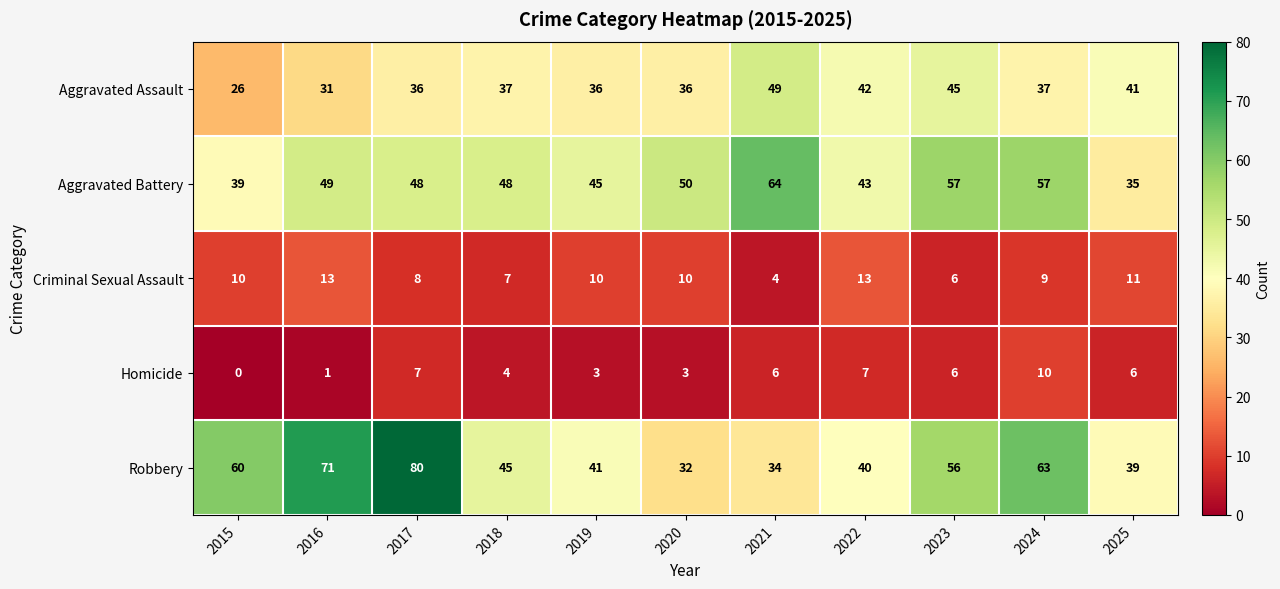

At which label does Aggravated Battery first exceed 48?

2016